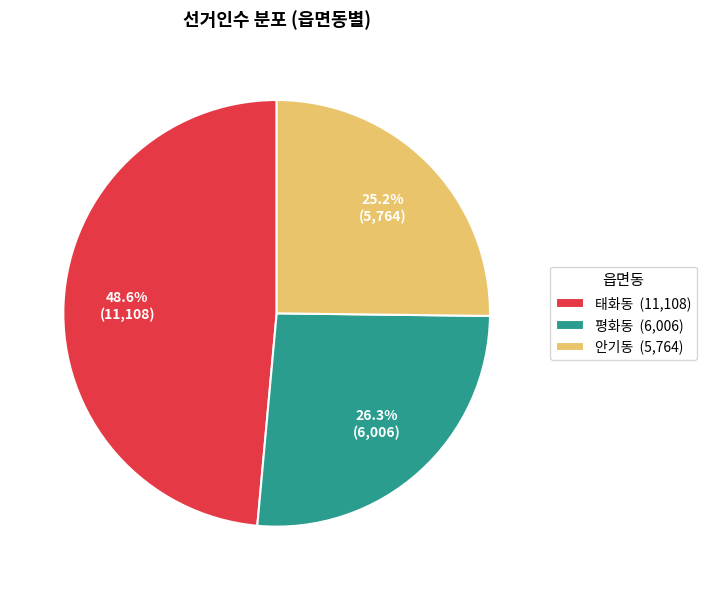

Is there any slice that represents more than half of the pie?

No